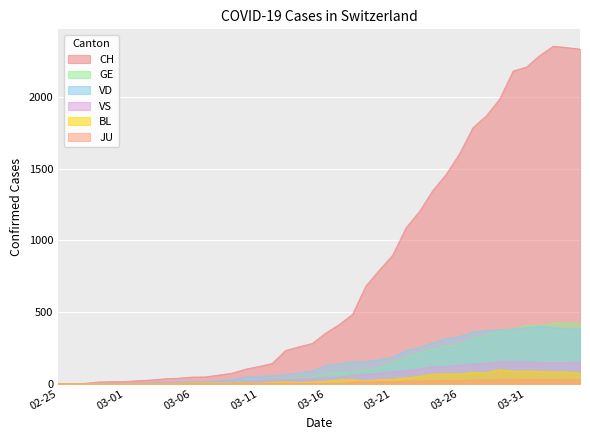

Reading left to right, extract all data points from this chart.

CH: 0	1	2	12	14	15	21	26	34	38	46	47	60	73	101	120	141	232	257	281	353	412	484	682	792	897	1088	1202	1348	1461	1605	1787	1869	1987	2182	2210	2291	2355	2346	2335
GE: 0	1	1	2	3	3	3	4	4	5	7	7	9	13	18	20	23	33	43	46	66	75	78	92	109	145	179	214	238	258	272	313	339	365	382	405	406	424	424	421
JU: 0	0	0	0	0	0	0	0	0	0	0	0	0	0	0	0	0	0	0	0	0	0	11	12	14	13	18	18	22	23	22	25	27	28	28	29	29	29	28	27
VS: 0	0	0	5	5	6	9	11	12	10	11	11	15	16	19	20	27	29	33	35	41	46	58	64	73	83	92	104	117	118	128	138	143	153	153	152	147	147	147	150
VD: 0	0	0	4	4	4	6	8	11	14	15	16	22	29	48	51	55	65	75	90	126	140	153	155	168	184	232	250	286	315	328	362	371	376	380	390	399	390	382	384
BL: 0	0	0	0	1	1	1	1	1	1	4	4	4	4	5	3	9	12	8	12	17	26	27	19	27	30	40	51	66	68	68	79	75	99	86	88	86	81	82	73